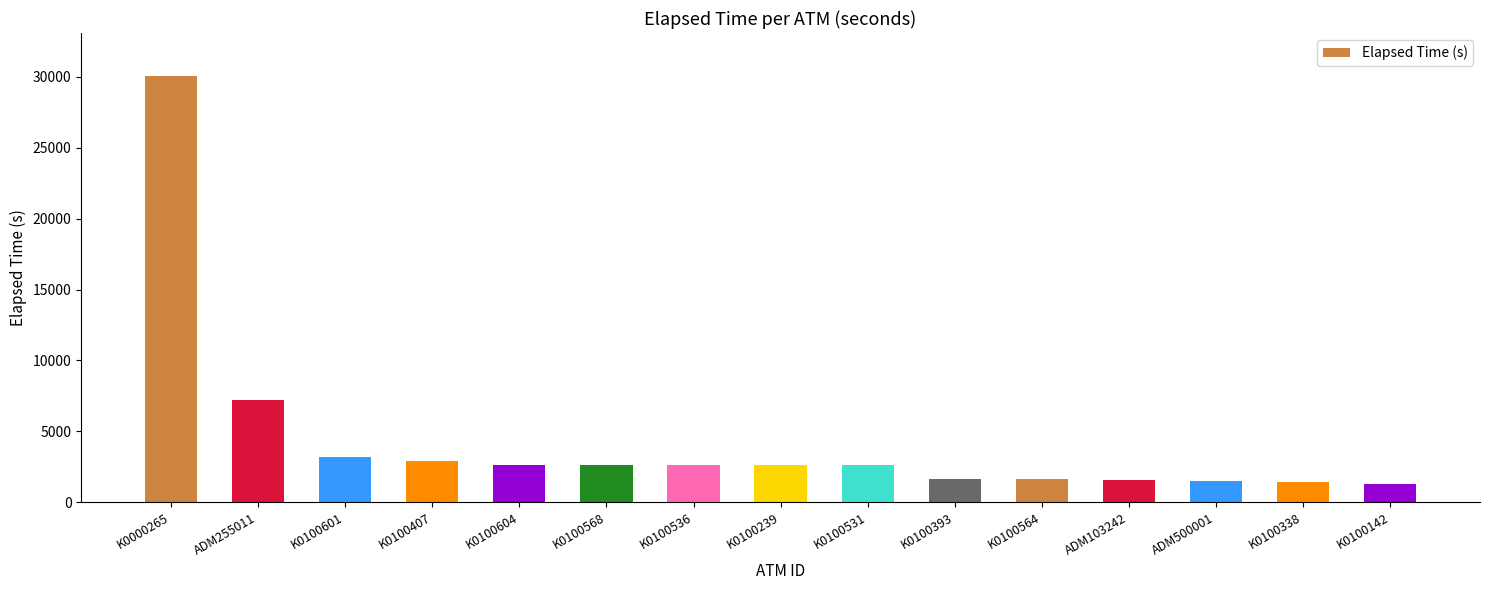

What is the value of the 2nd bar from the left?

7184